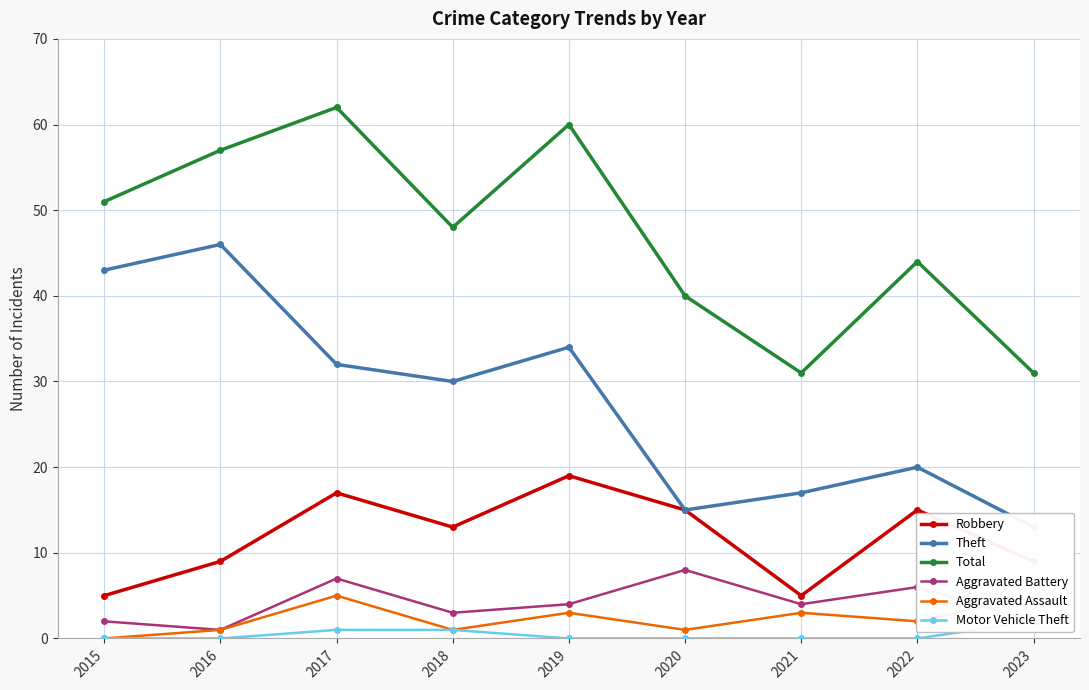

What is the spread (max minus min) of values at 2016?

57